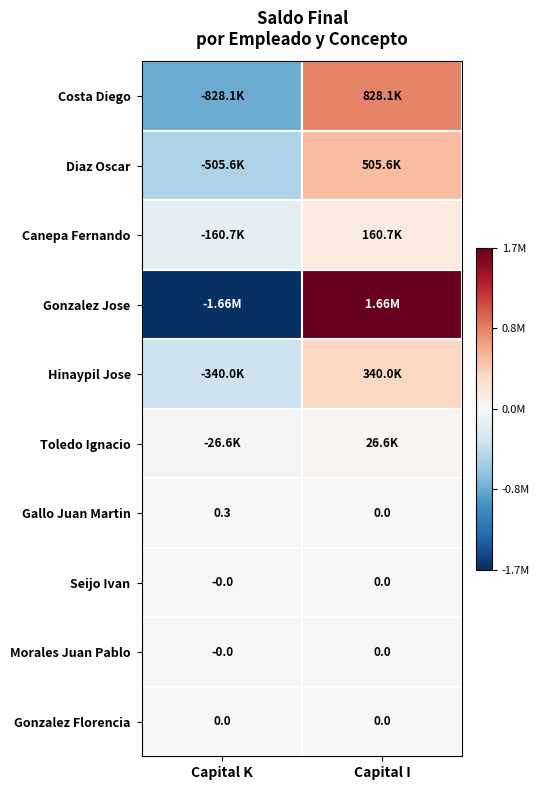

How many values in the Costa Diego series are below 0?

1